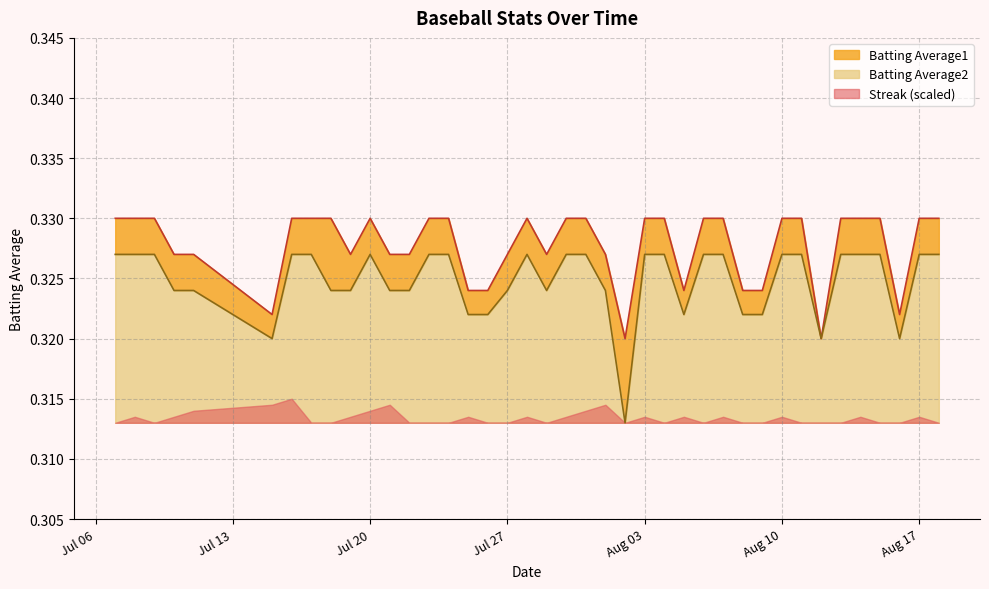

At which label is Batting Average2 closest to 0?

2010-08-02